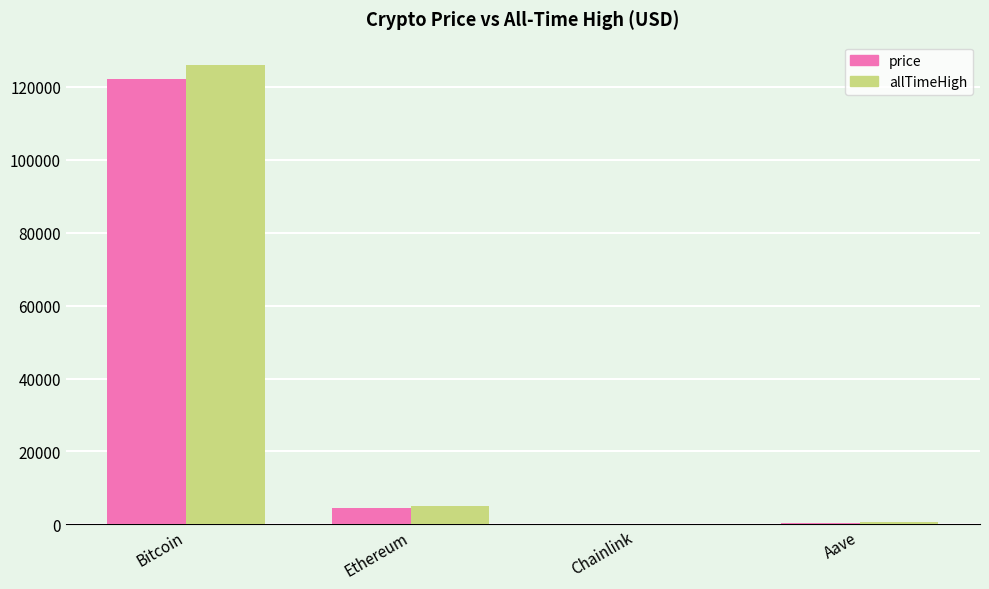

Which series changed the most between Bitcoin and Chainlink?

allTimeHigh